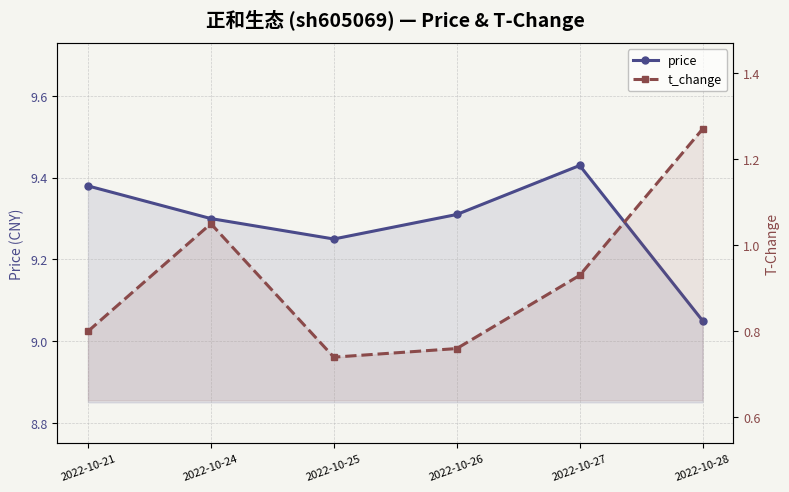

True or false: price and t_change cross at least once.

False